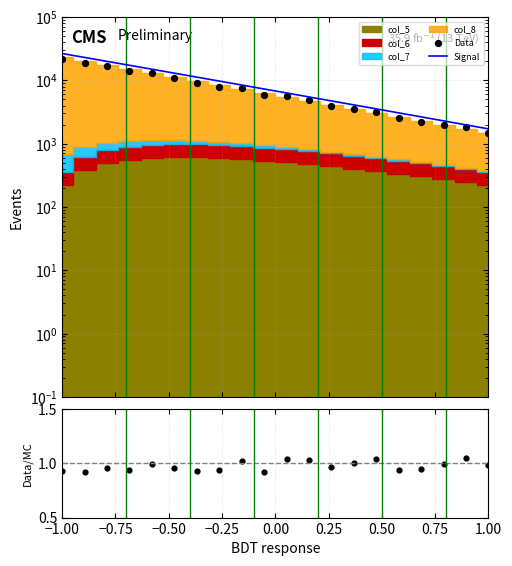

Which series reaches the maximum Y coordinate?

Signal